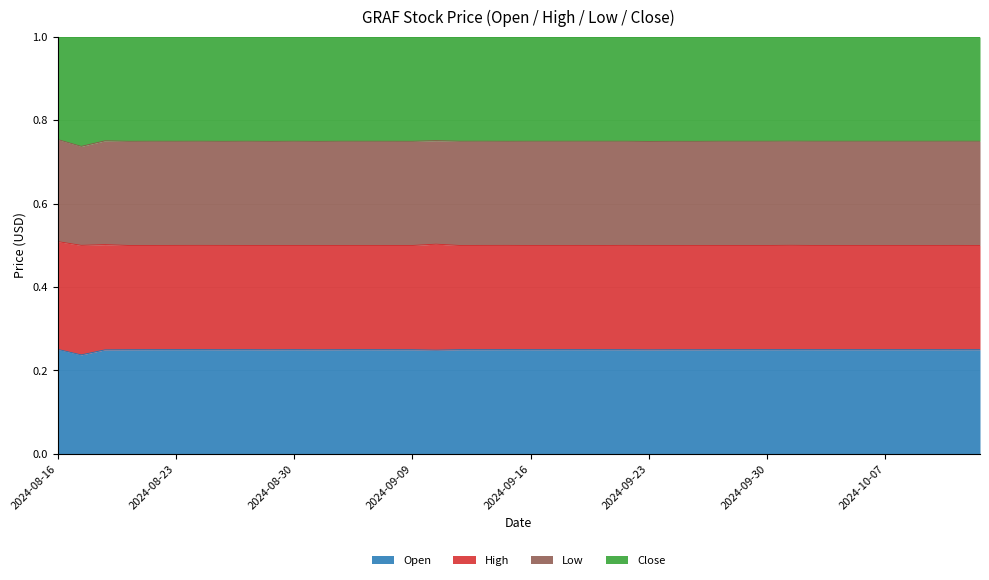

True or false: High and Open cross at least once.

False